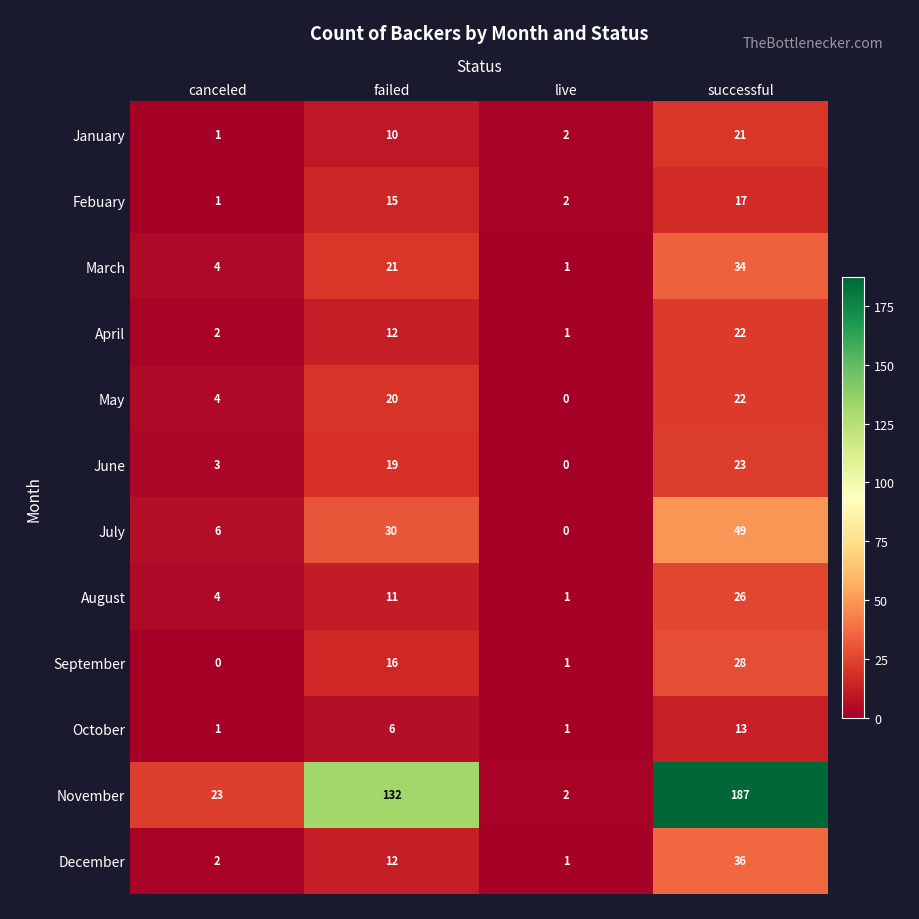

What is the difference between the maximum and minimum values in the August series?

25